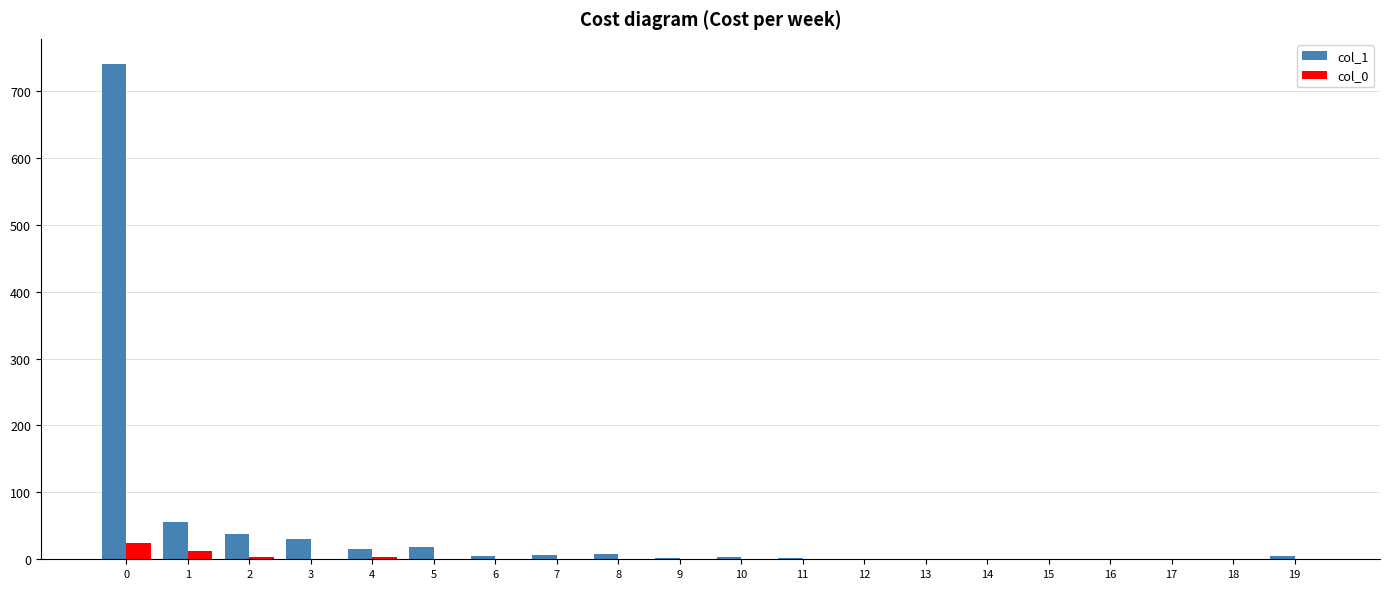

What is the greatest value displayed?

741